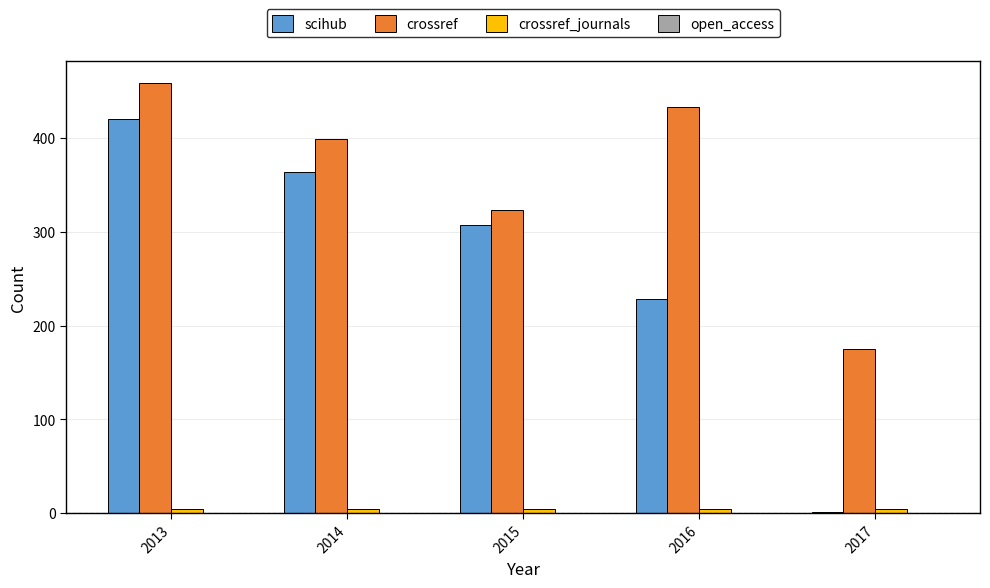

What is the greatest value displayed?

459